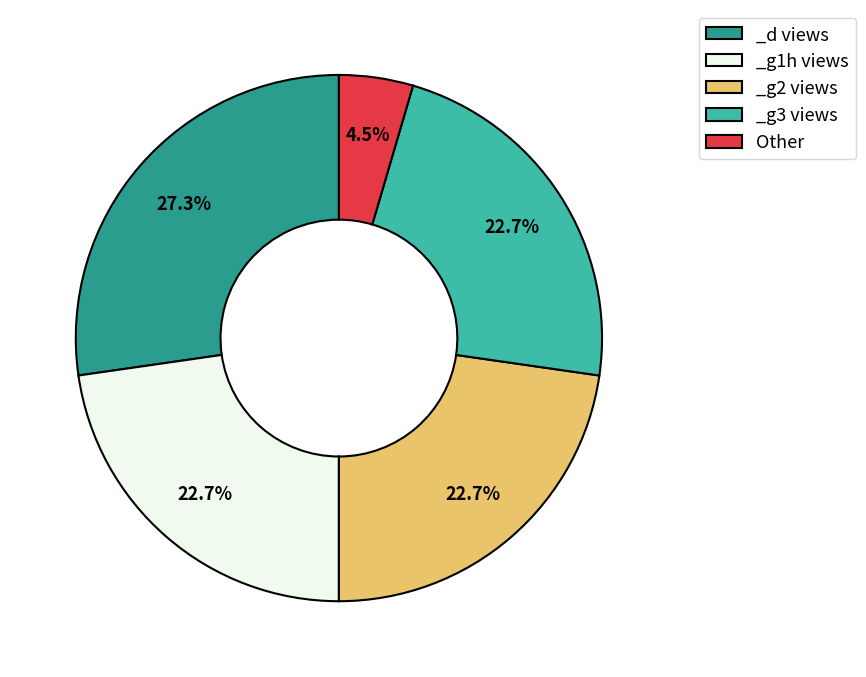

Approximately how many times larger is the value at _g2 views compared to _g3 views?

1.0